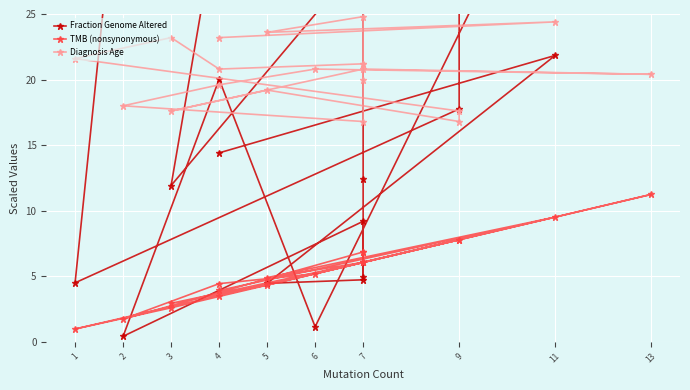

What is the label of the 14th point from the left?

9